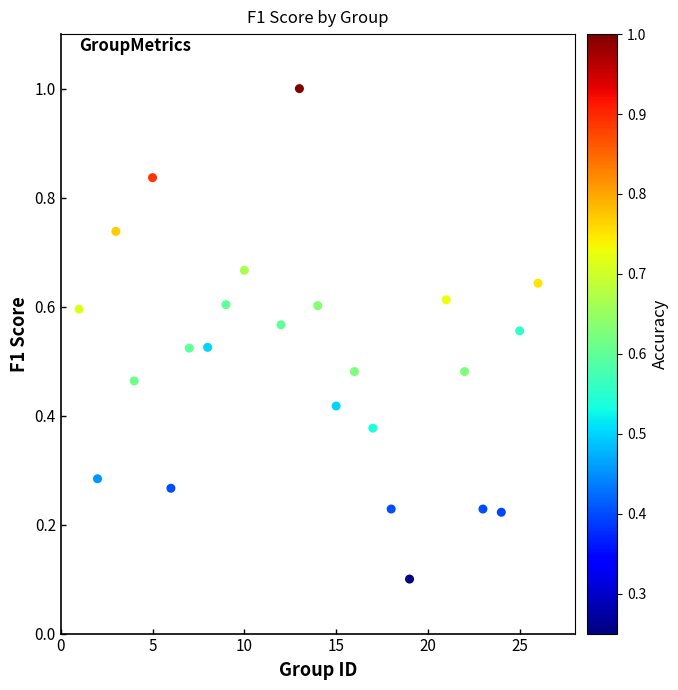

What is the range of Y values (max minus min)?

0.9